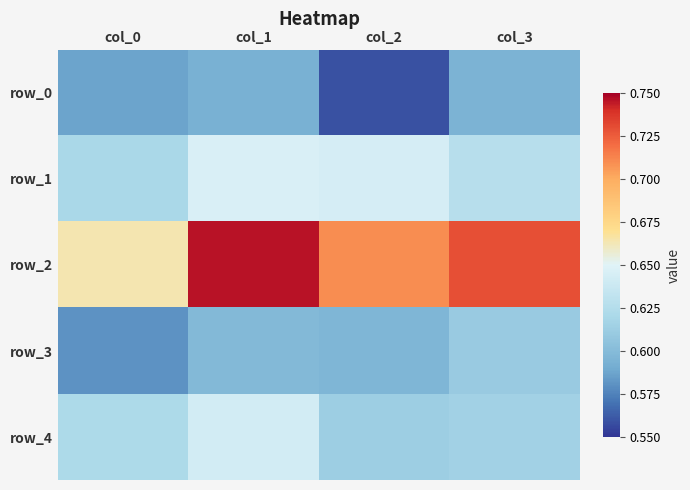

At how many categories does at least one series exceed 0?

4